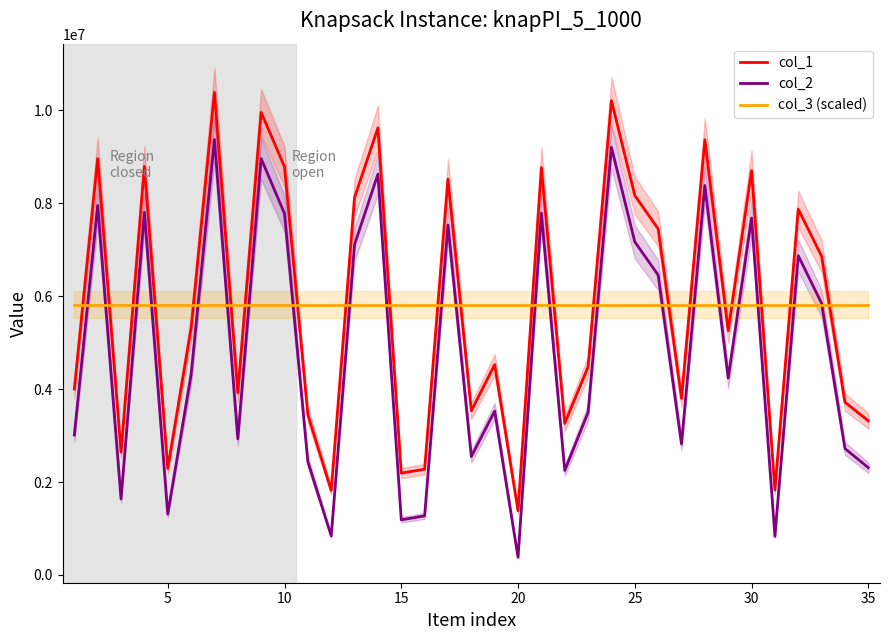

True or false: col_2 and col_1 intersect in this chart.

False